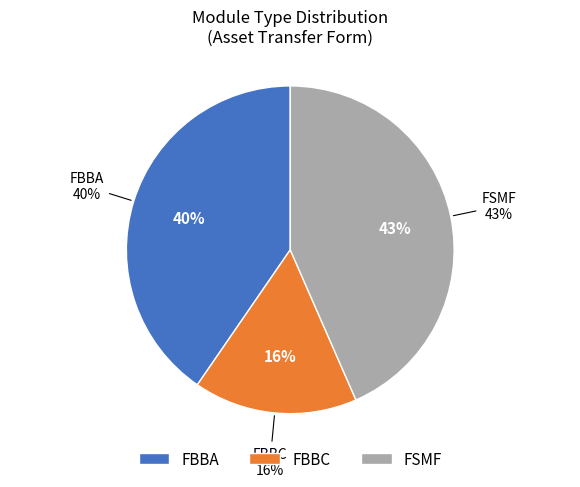

Which category accounts for the majority?

FSMF